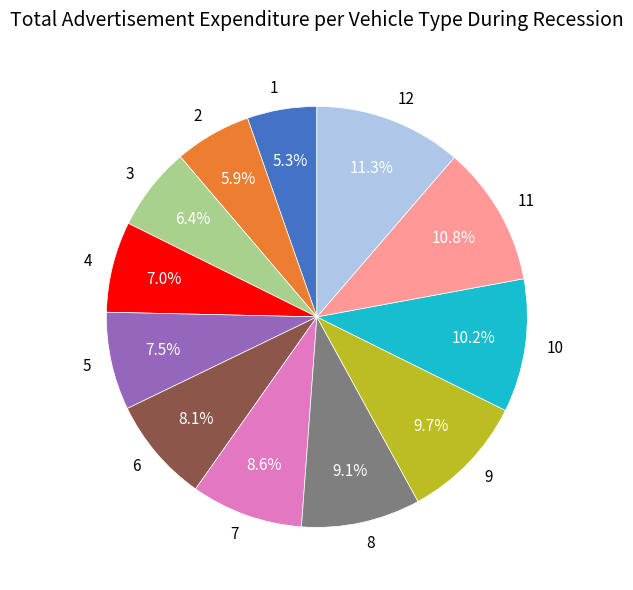

To the nearest percent, what is the average slice percentage?

8%